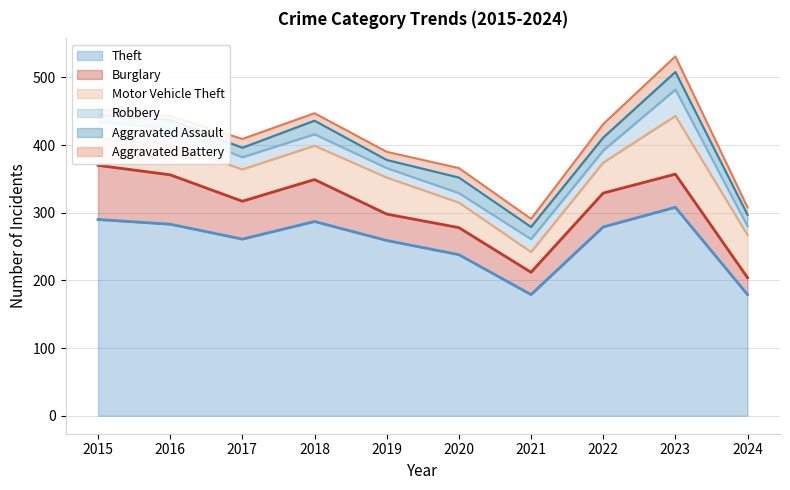

What is the value of the Motor Vehicle Theft point at the 10th from the left?

63